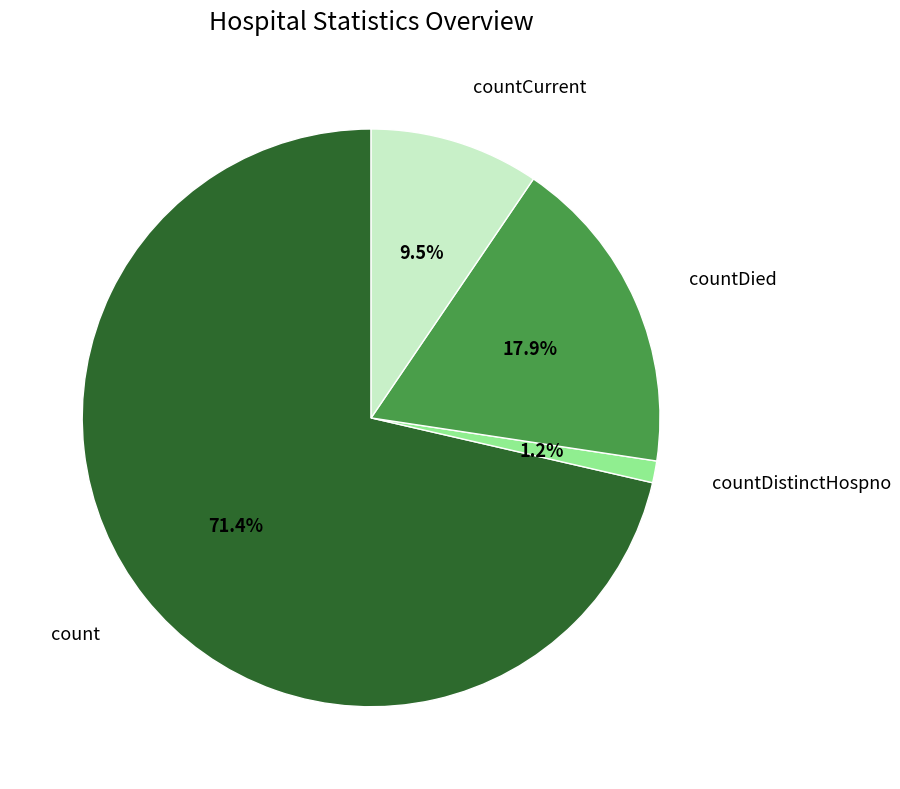

Does any single category account for the majority?

Yes